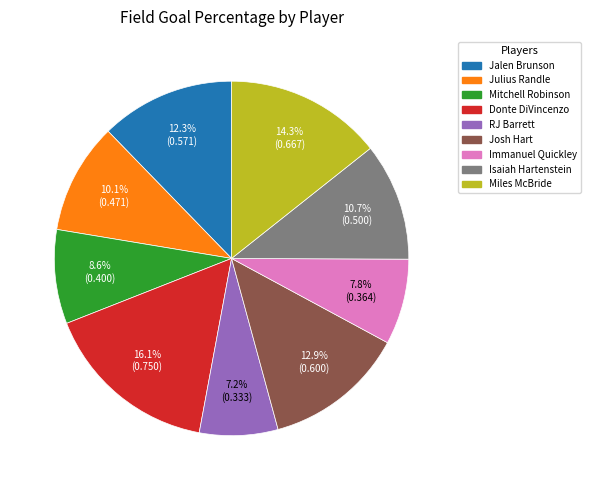

Between Immanuel Quickley and Jalen Brunson, which is larger?

Jalen Brunson